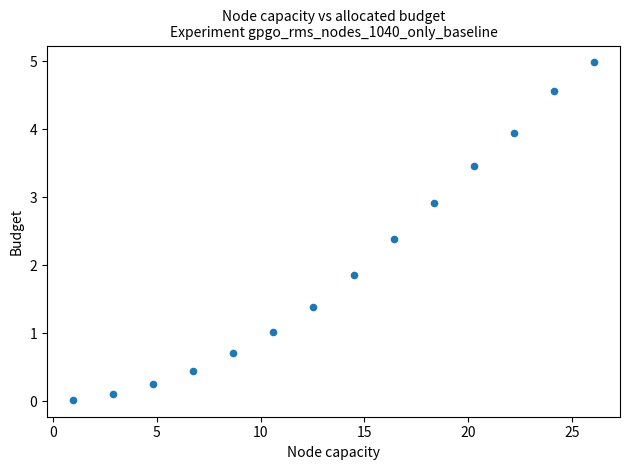

What is the range of X values (max minus min)?

25.1